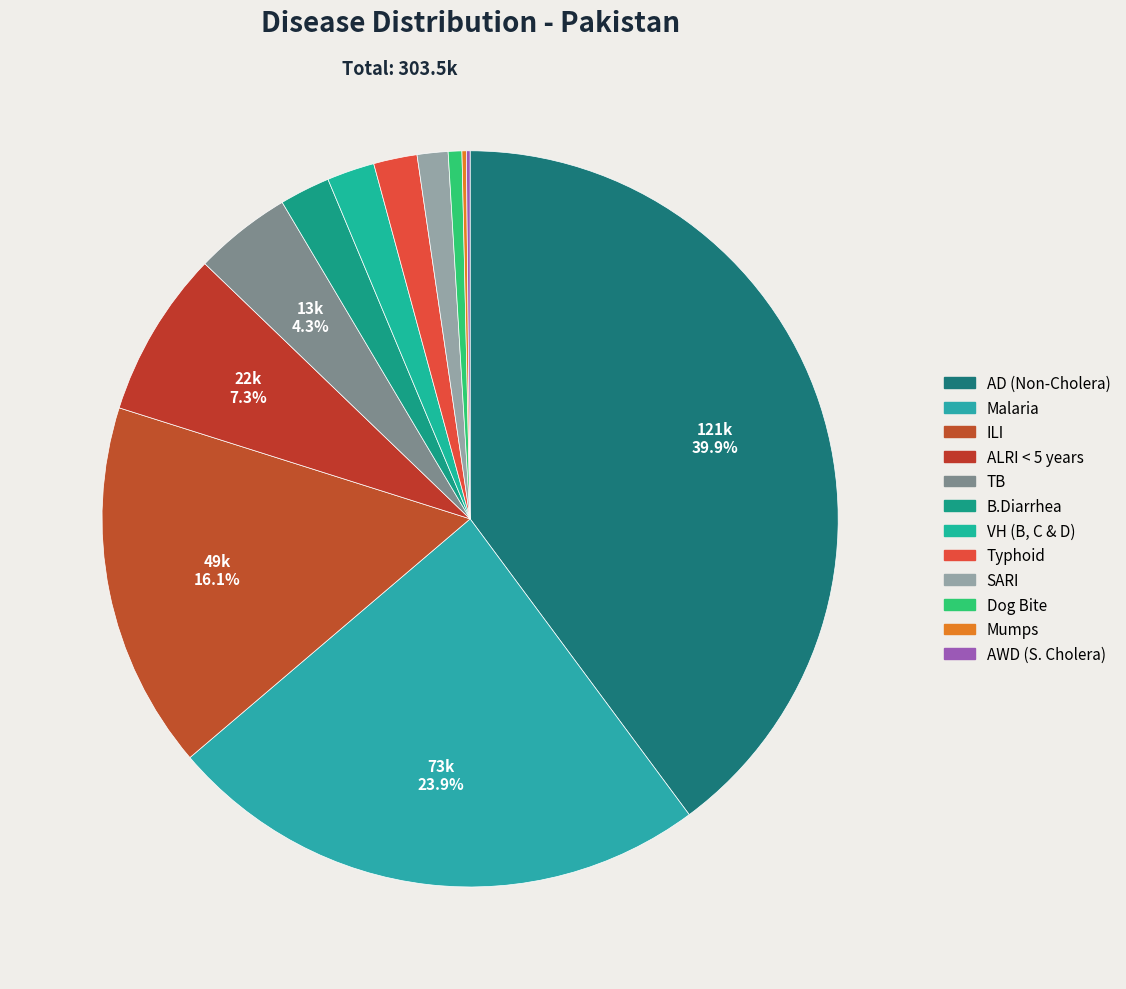

Which category has the smallest portion of the pie?

AWD (S. Cholera)